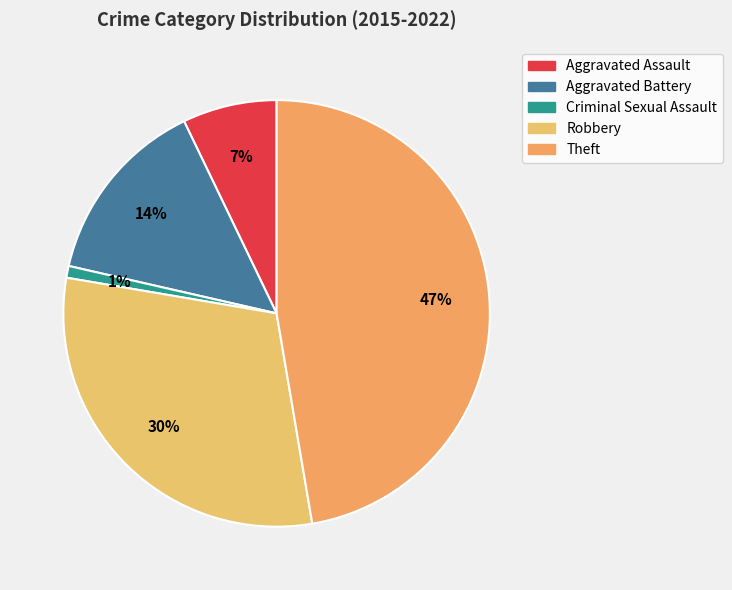

To the nearest percent, what is the average slice percentage?

20%